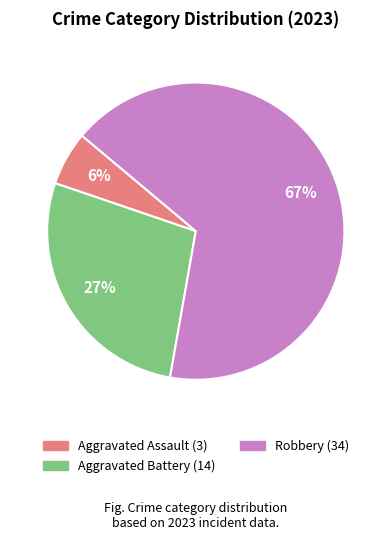

Is there a majority slice in this chart?

Yes